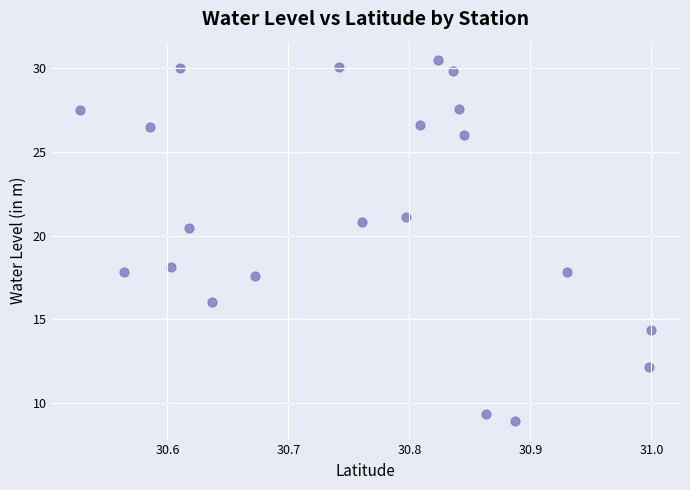

What is the range of Y values (max minus min)?

21.6